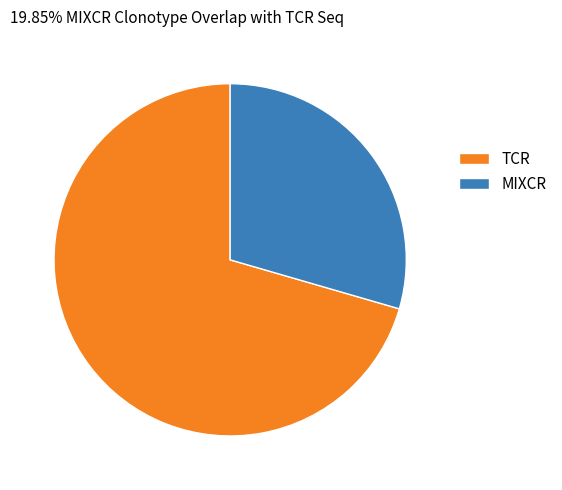

Which has a higher value, TCR or MIXCR?

TCR